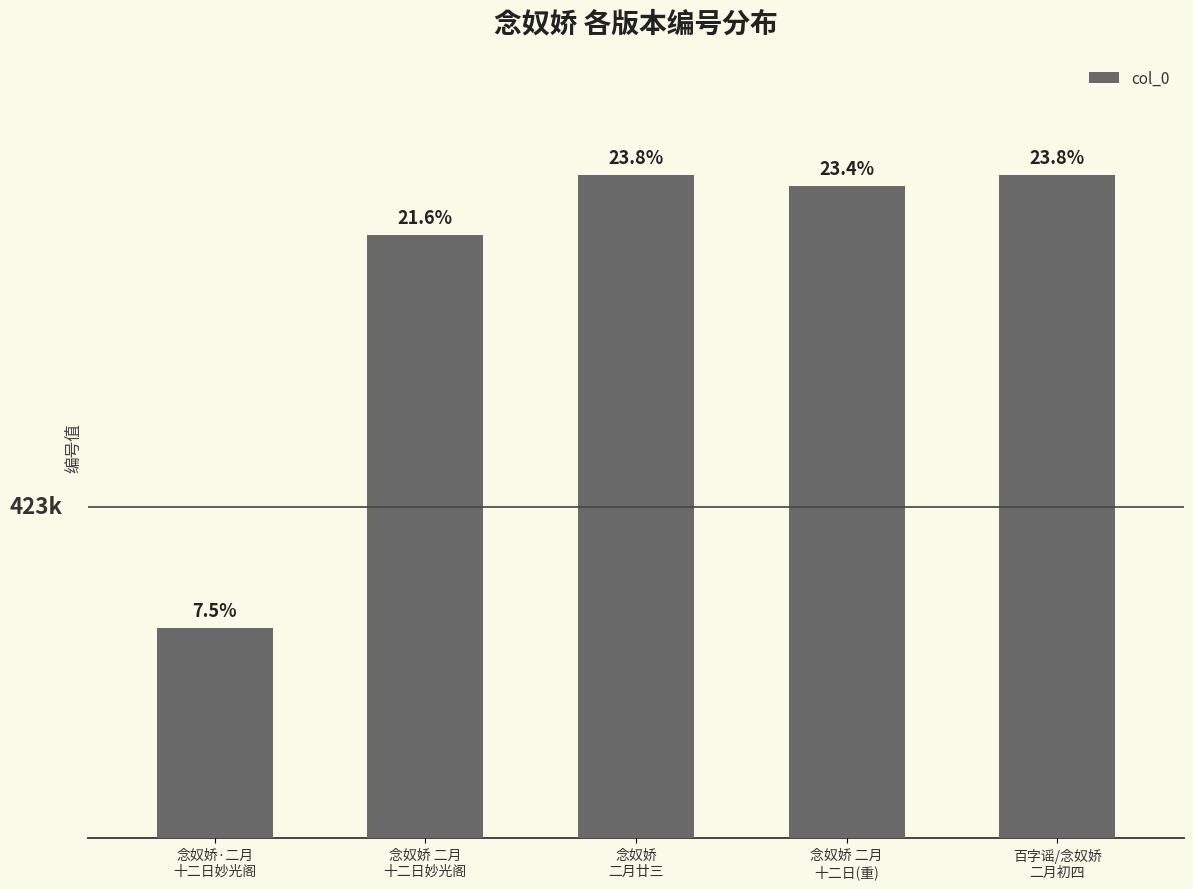

Rank the categories by value from lowest to highest.

念奴娇·二月
十二日妙光阁, 念奴娇 二月
十二日妙光阁, 念奴娇 二月
十二日(重), 百字谣/念奴娇
二月初四, 念奴娇
二月廿三